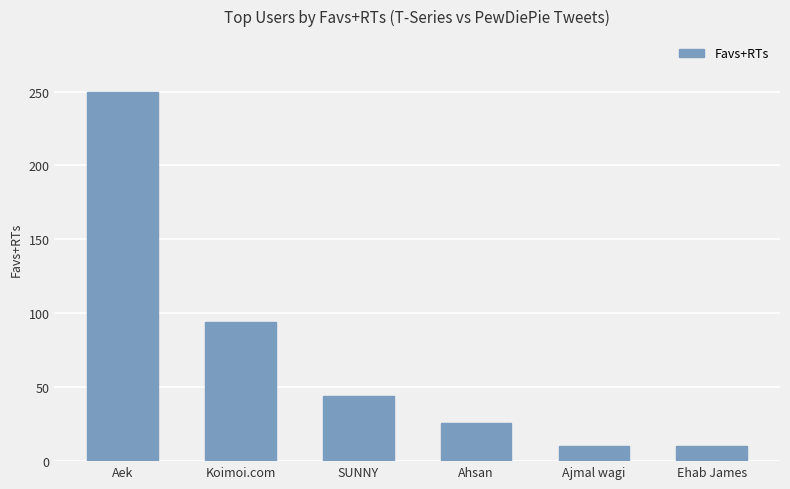

How many data points are less than 44?

3